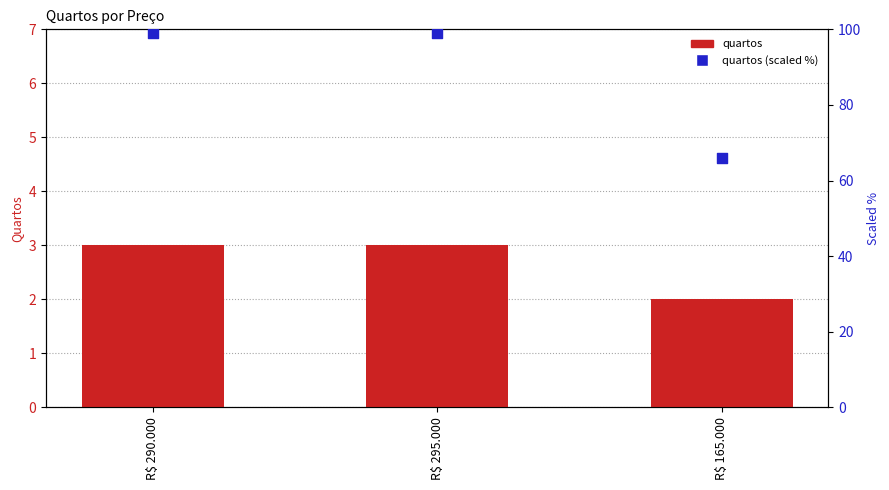

Which series has the largest Y range (max minus min)?

quartos (scaled %)